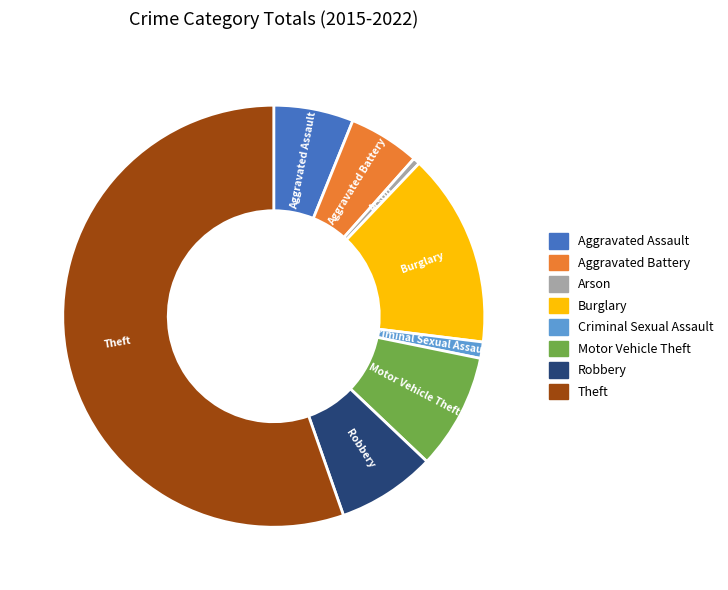

Is it true that Criminal Sexual Assault is 15% of the pie?

False